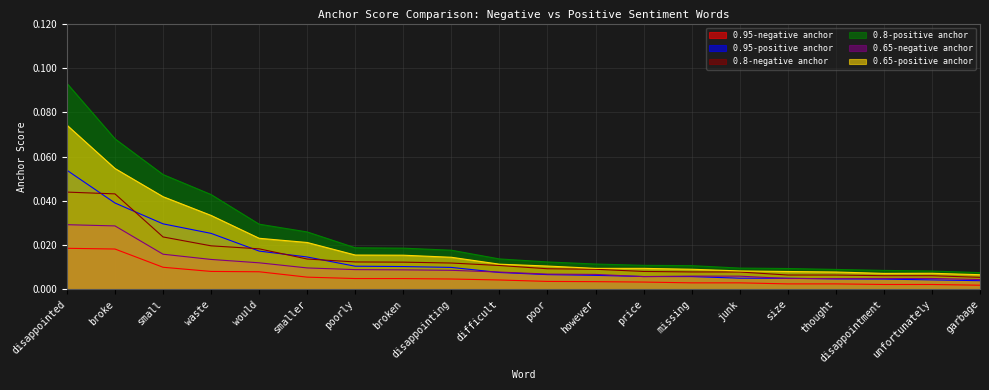

Which category has the highest value in the 0.95-positive anchor series?

disappointed